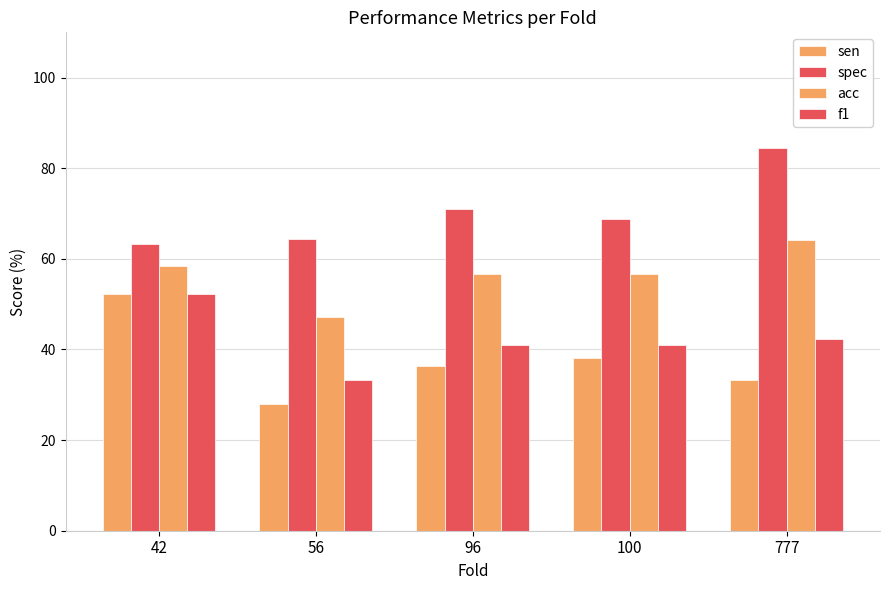

Rank the series at 96 from highest to lowest value.

spec, acc, f1, sen